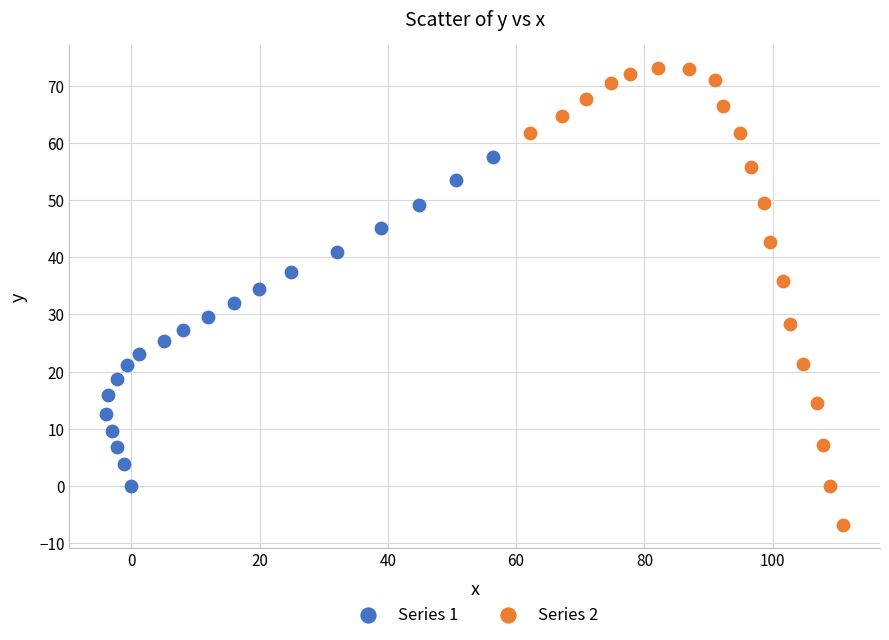

Which series reaches the maximum Y coordinate?

Series 2